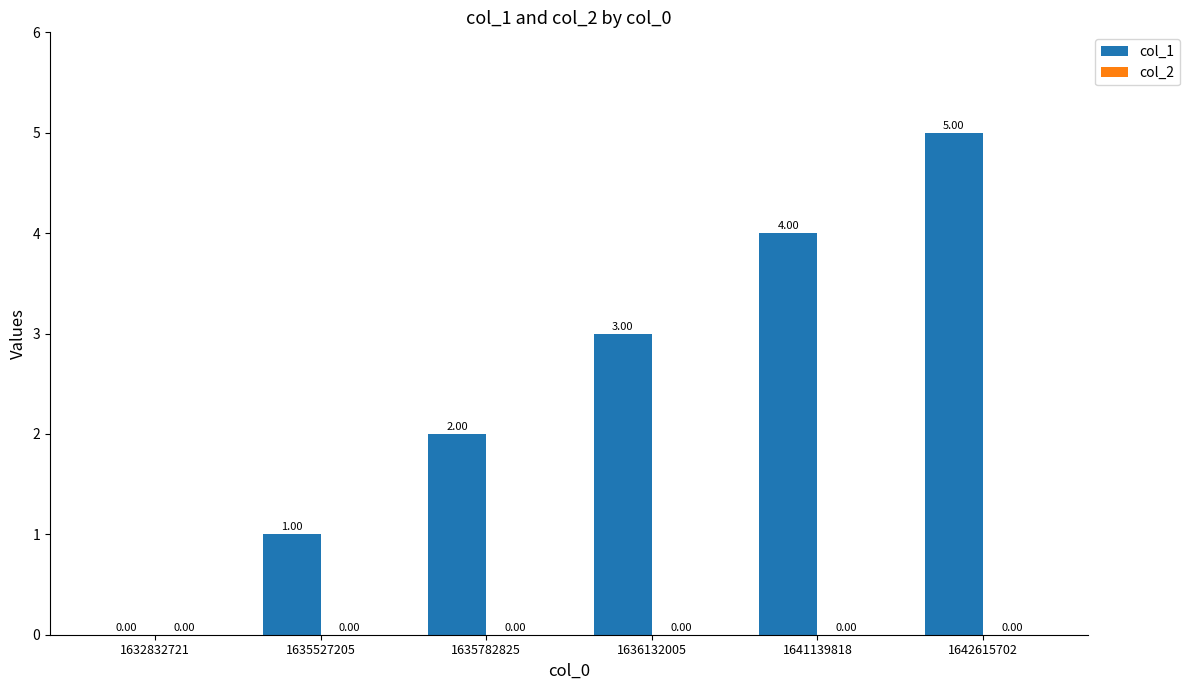

What is the sum of all values?

15